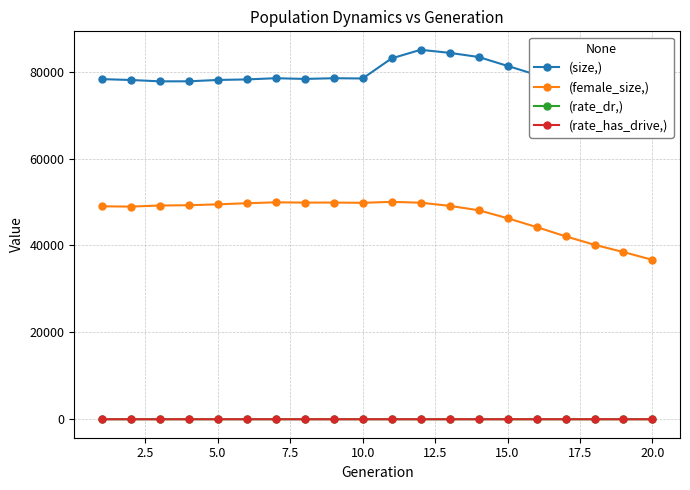

True or false: (female_size,) and (rate_has_drive,) cross at least once.

False